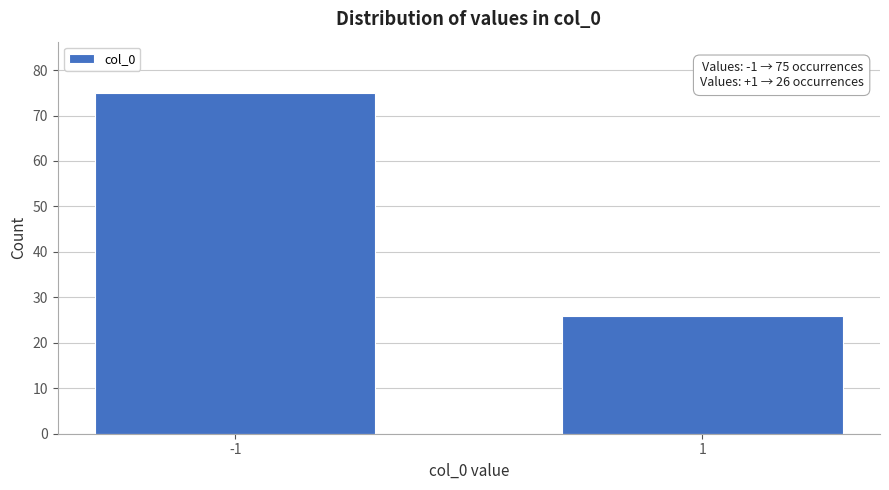

Reading left to right, list all the values displayed in this chart.

-1=75	1=26